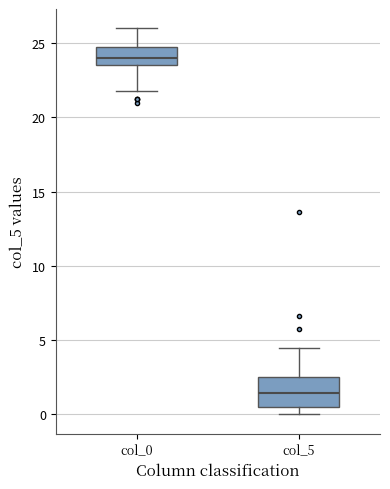

Which box has the highest median line?

col_0